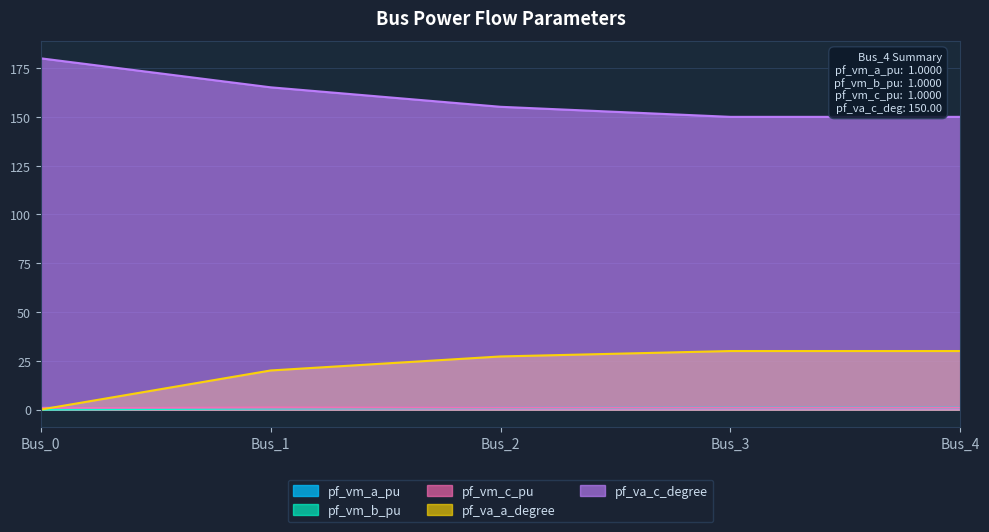

The pf_va_a_degree series shows 10.3 at Bus_2. True or false?

False